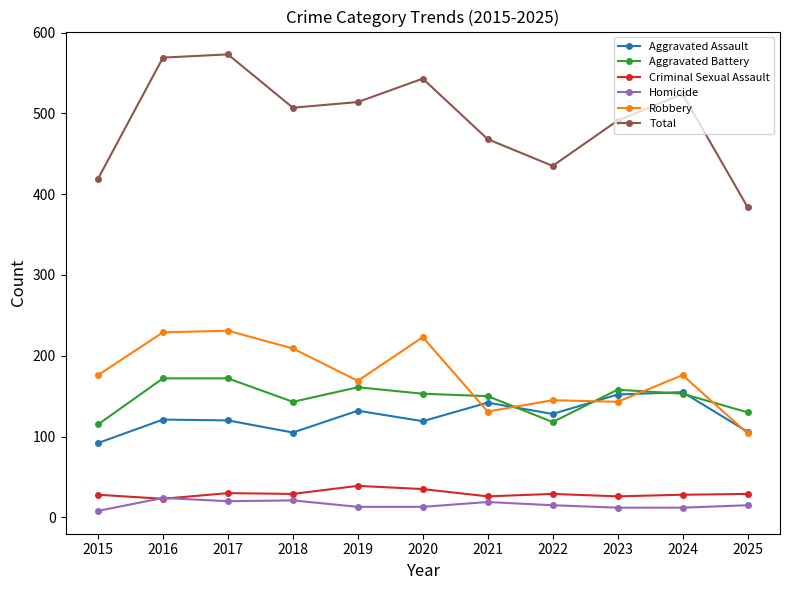

How many series are shown in this chart?

6